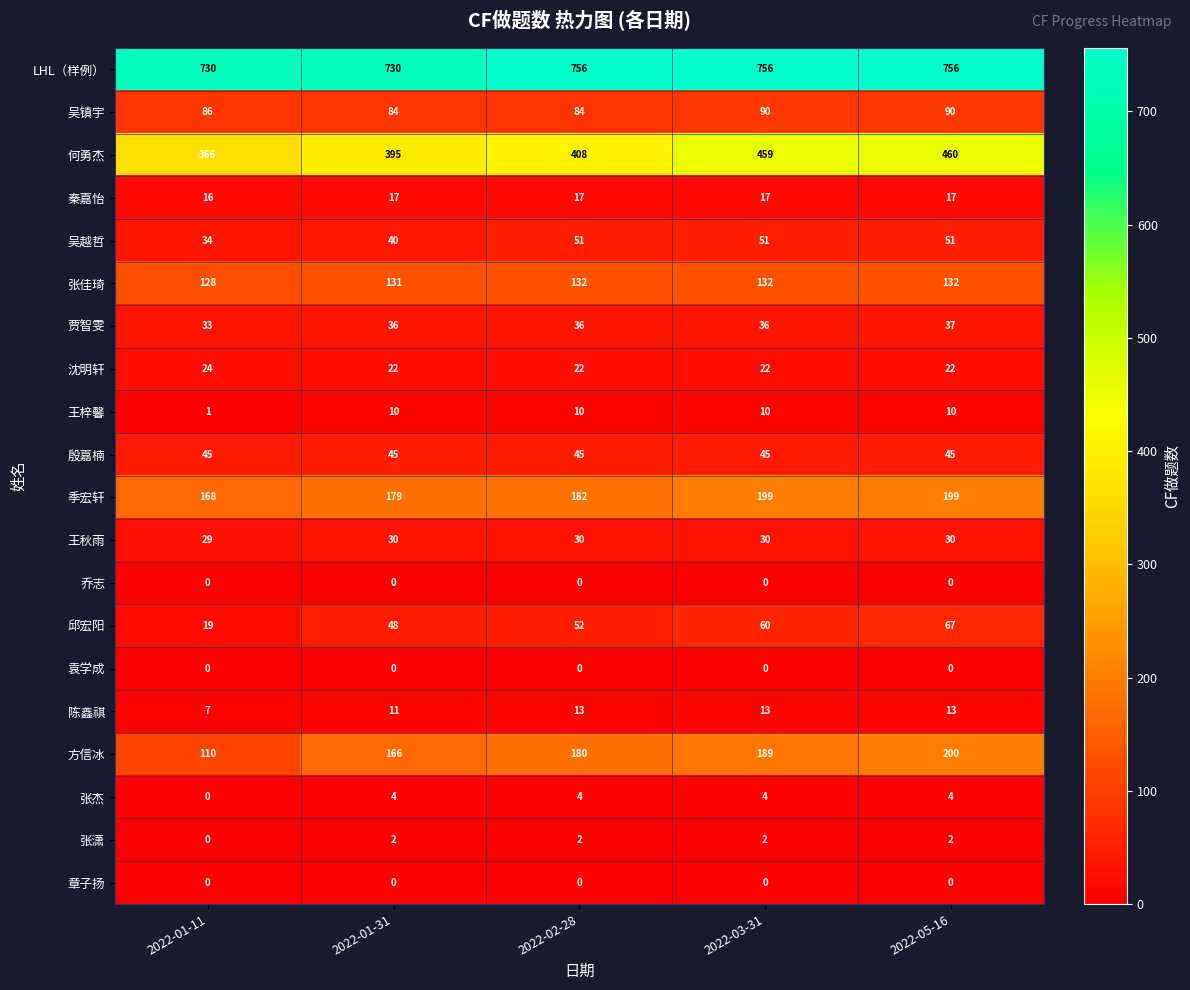

At how many categories does at least one series exceed 525?

5